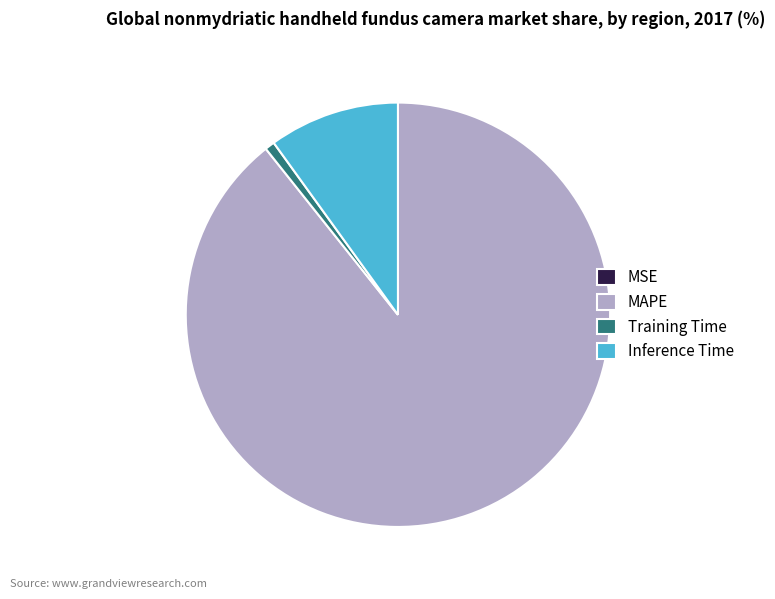

Which slice represents more than half of the pie?

MAPE